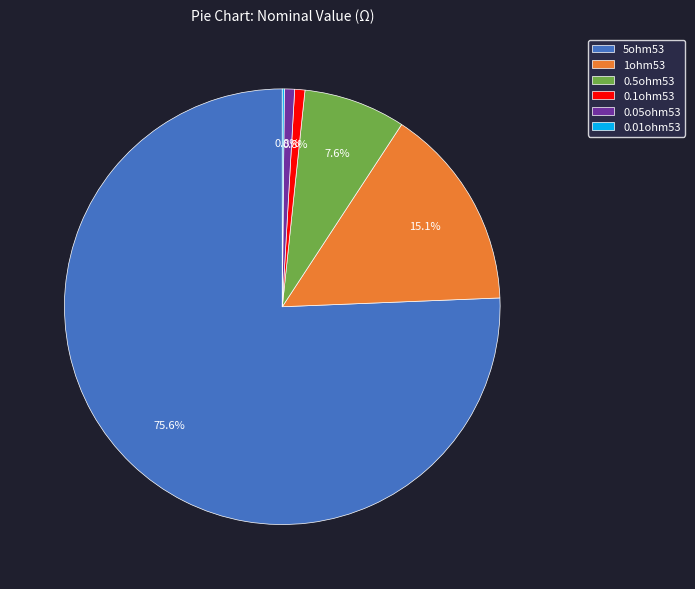

To the nearest percent, what is the average slice percentage?

17%